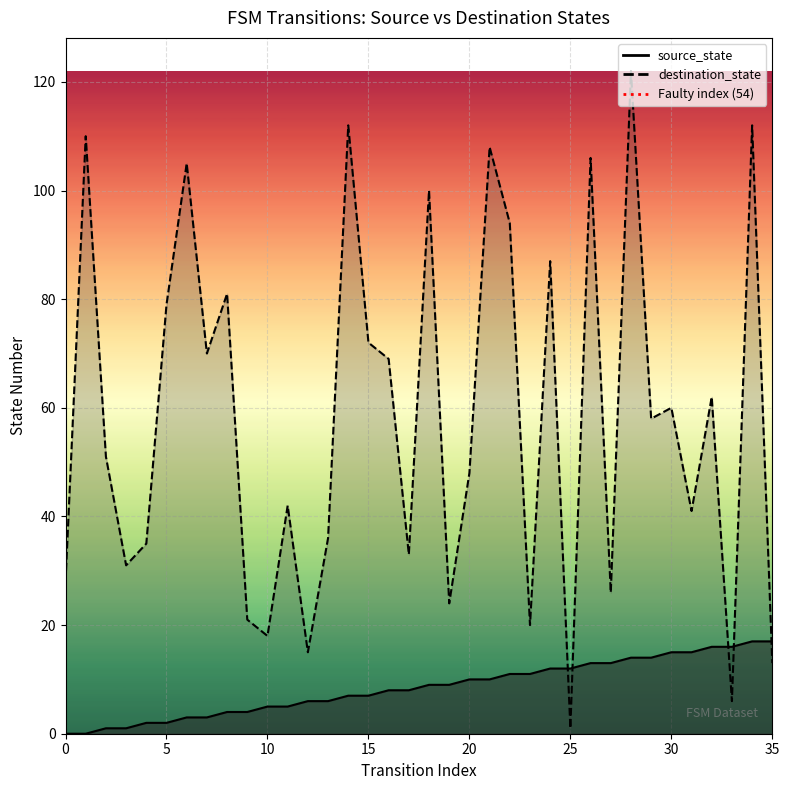

After their last crossing, which series has the higher values: source_state or destination_state?

source_state